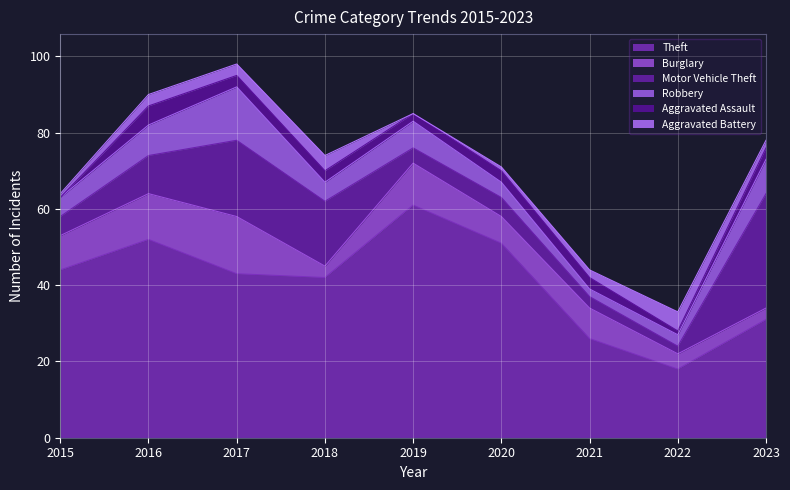

What is the difference between the maximum and minimum values in the Burglary series?

12